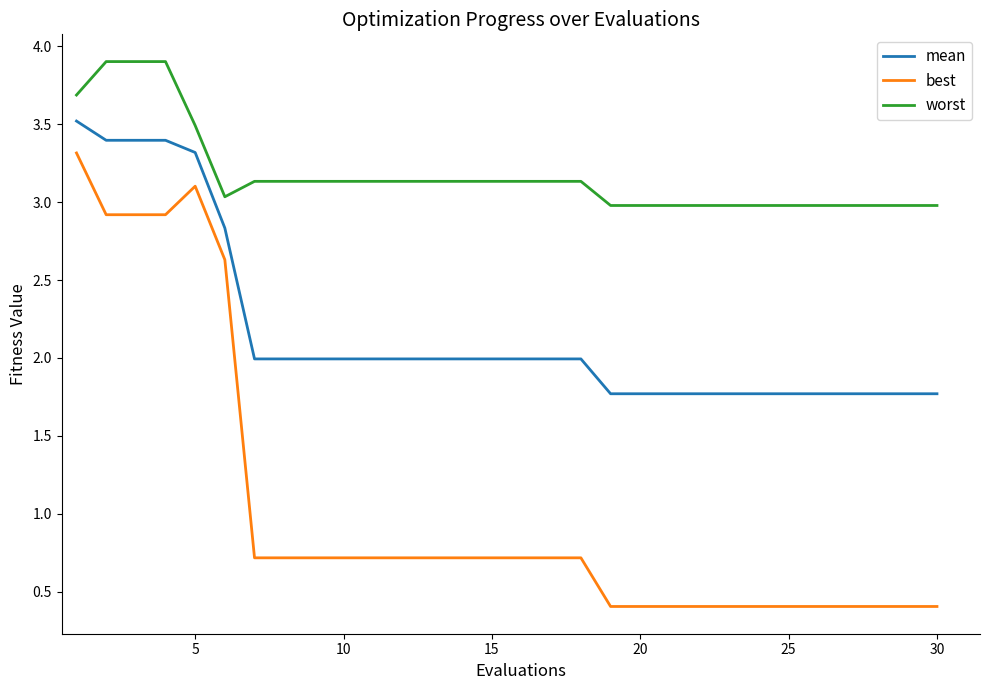

Which series has the widest spread of values?

best